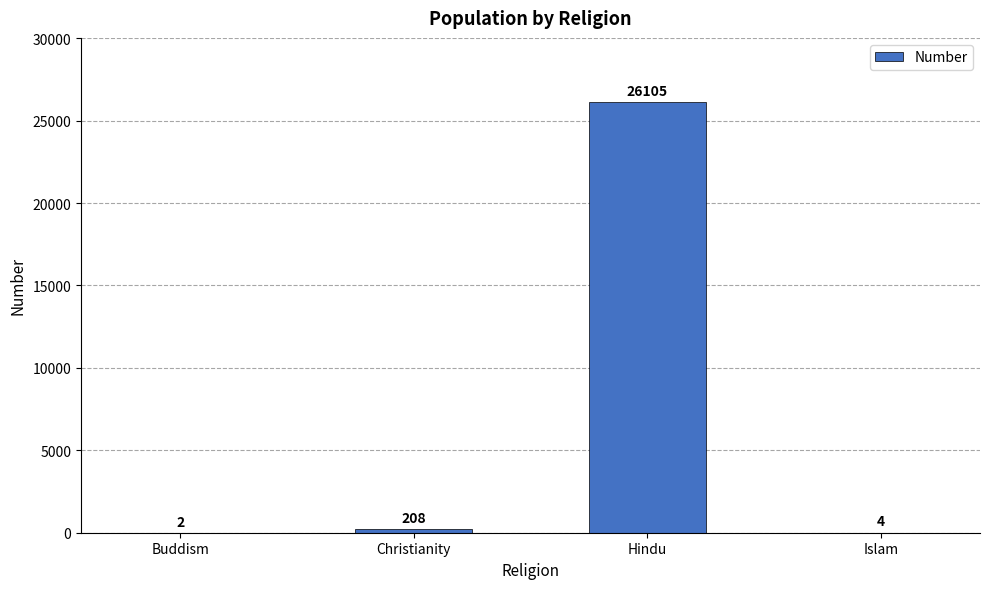

What is the sum of the values at Christianity and Hindu?

26313